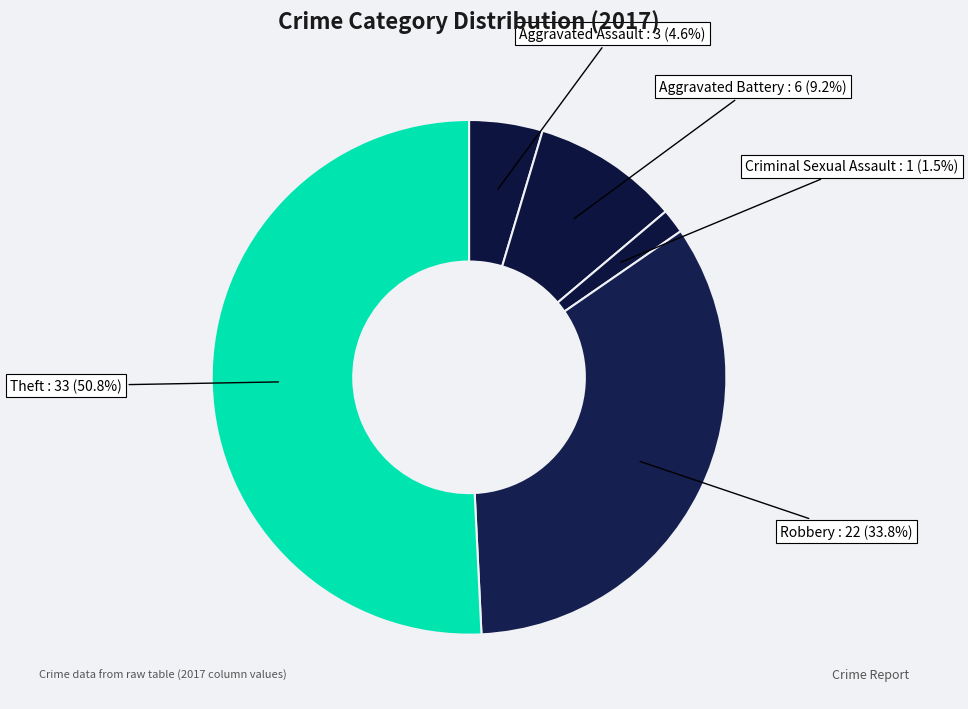

Combined, do Criminal Sexual Assault and Theft account for over 50%?

Yes